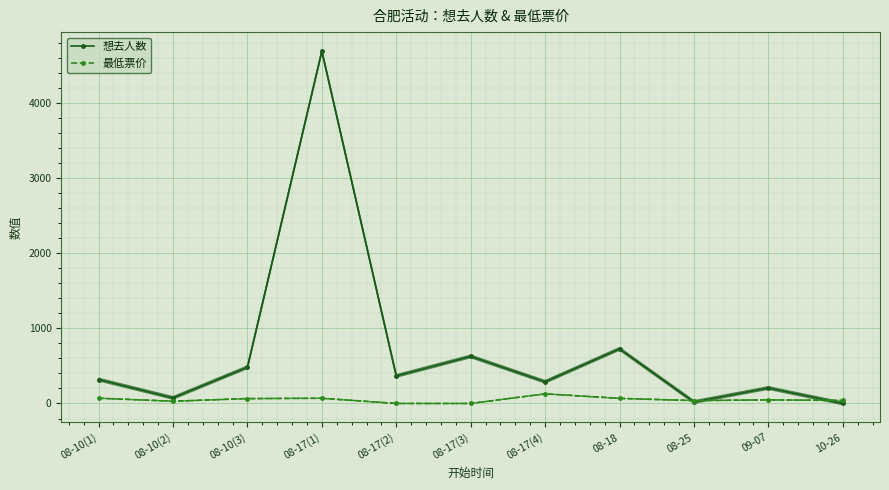

Which series changed the most between 08-17(2) and 10-26?

想去人数